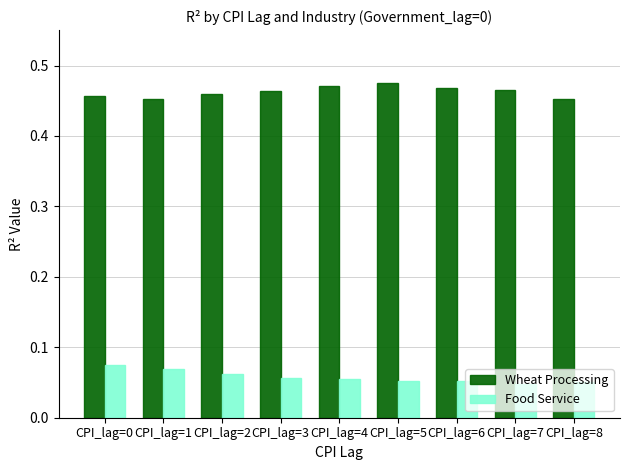

Count the number of data series in this chart.

2